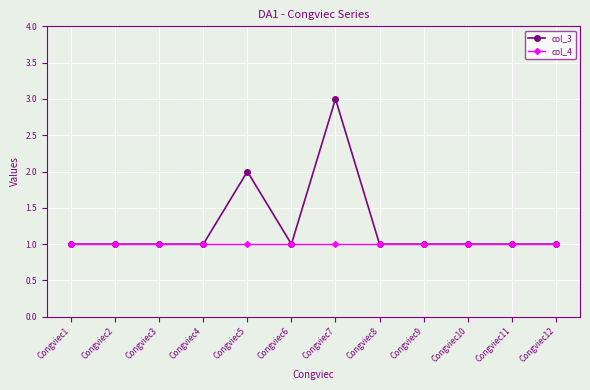

The col_3 series shows 3 at Congviec7. True or false?

True